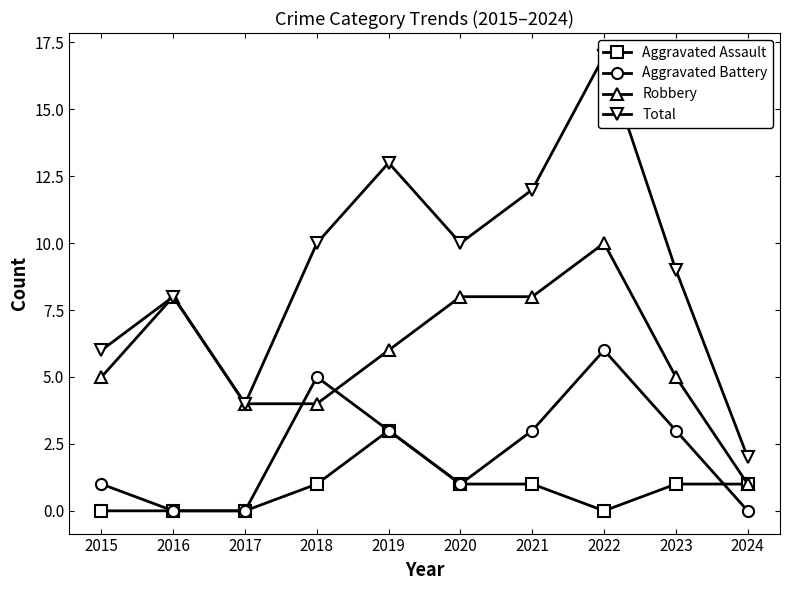

True or false: Robbery has more than 2 points higher than both neighbors.

False